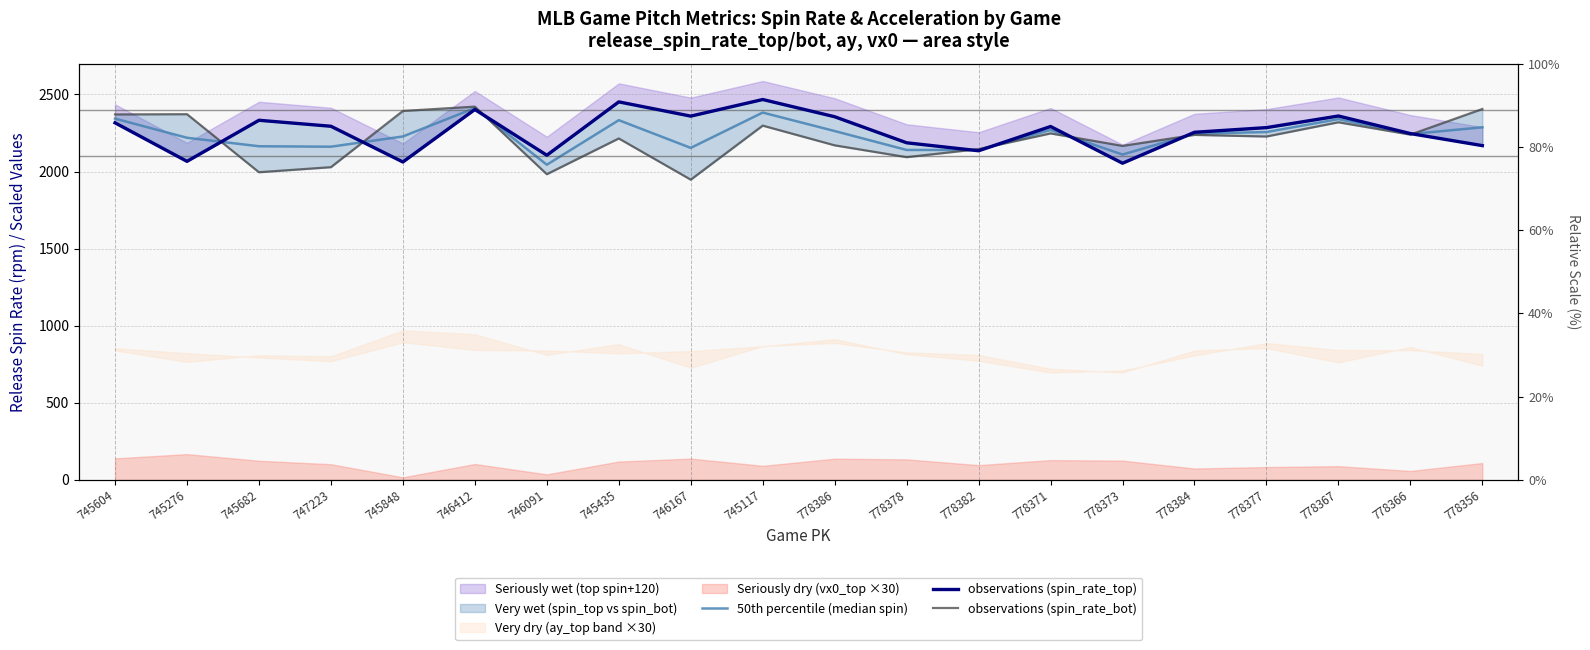

What is the total value across all series at 745848?

6682.3